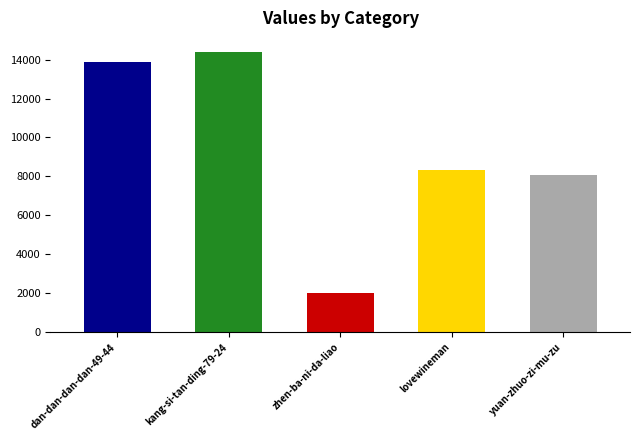

What position from the left is lovewineman?

4